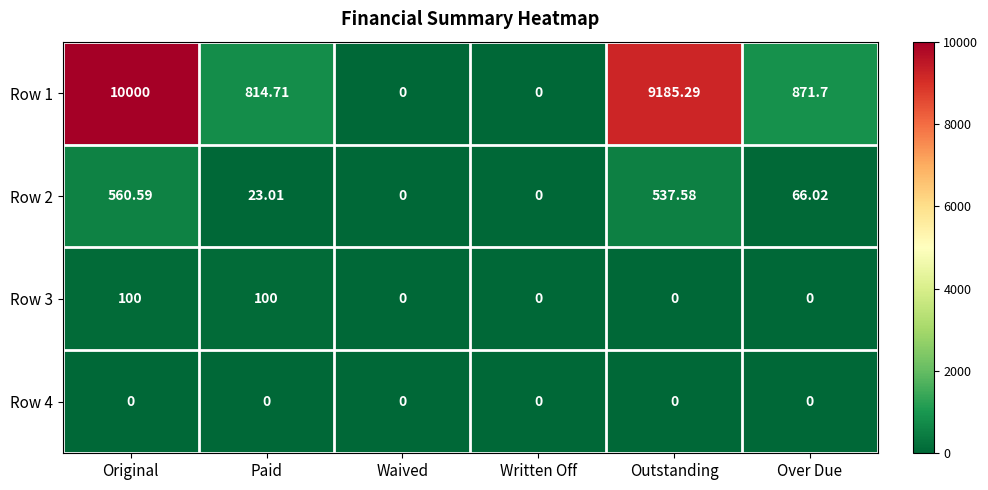

At which label is Row 2 closest to 280?

Over Due